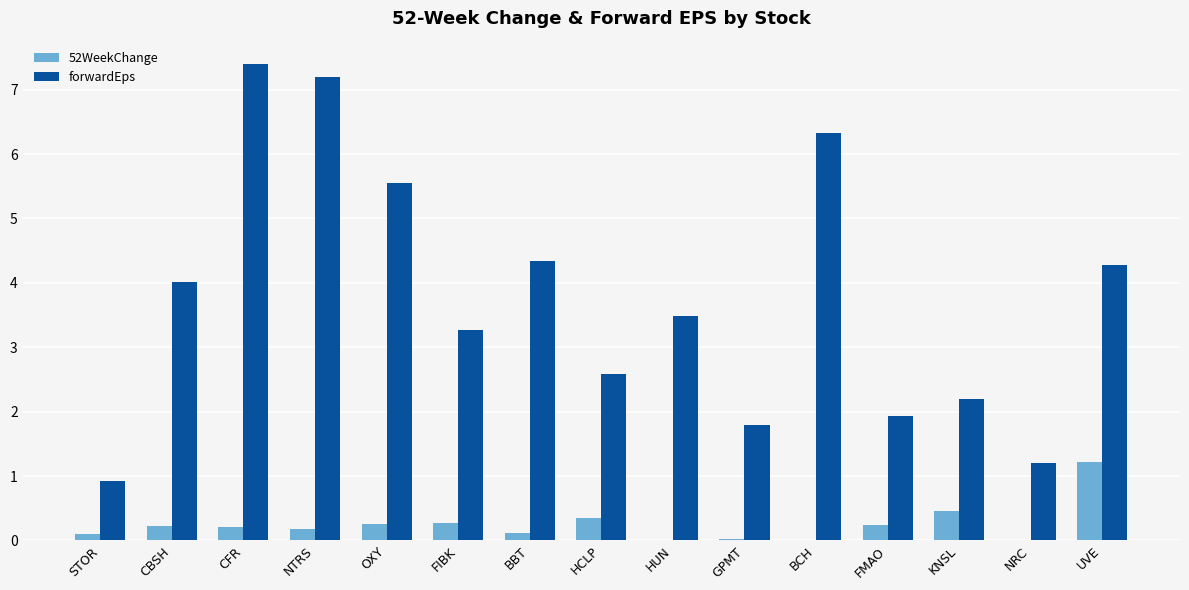

Is the value of 52WeekChange at FIBK greater than the value of forwardEps at CBSH?

No